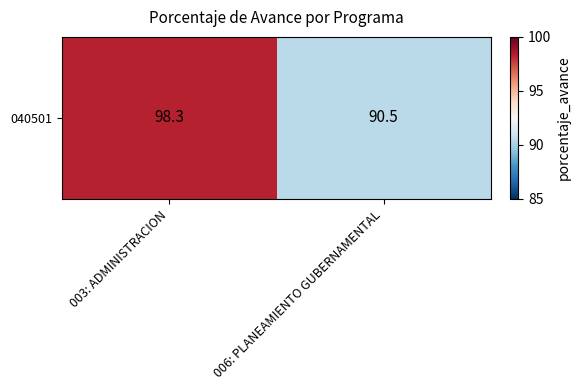

How many values are below 98?

1